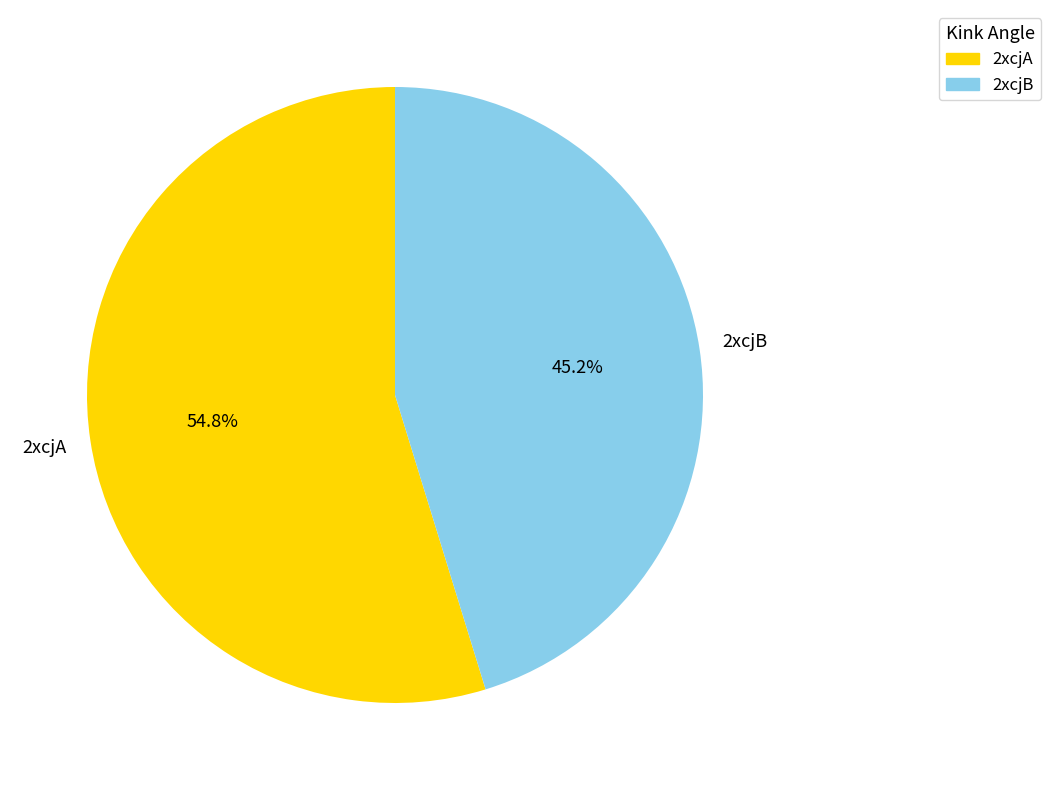

Combined, do 2xcjA and 2xcjB account for over 50%?

Yes